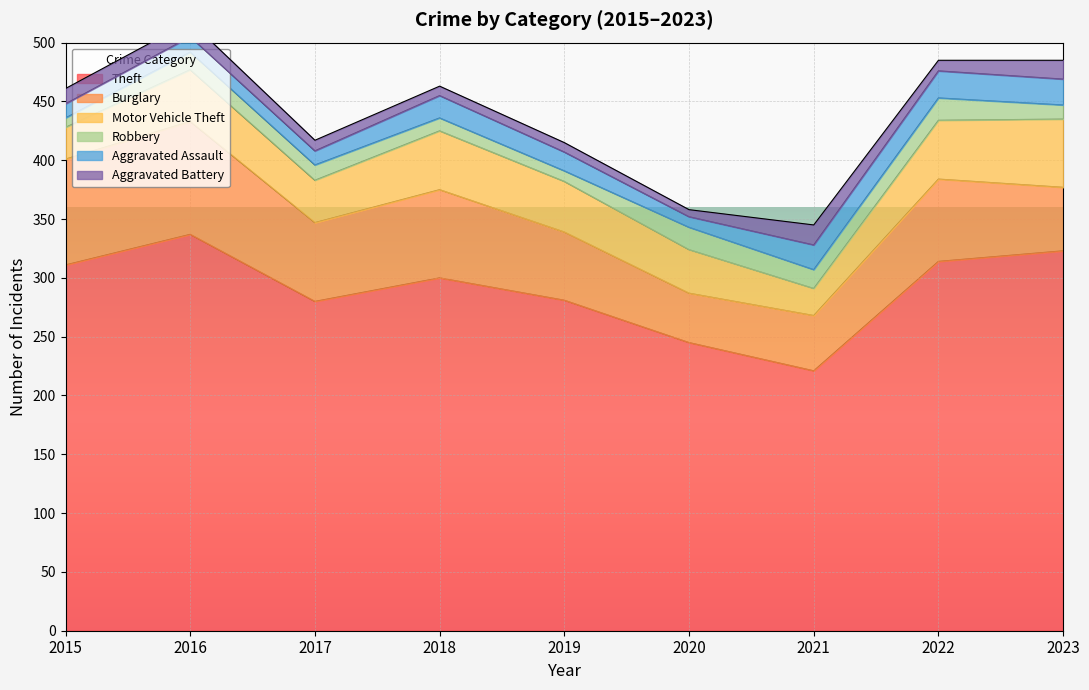

Which has a higher value, 2019 or 2022?

2022